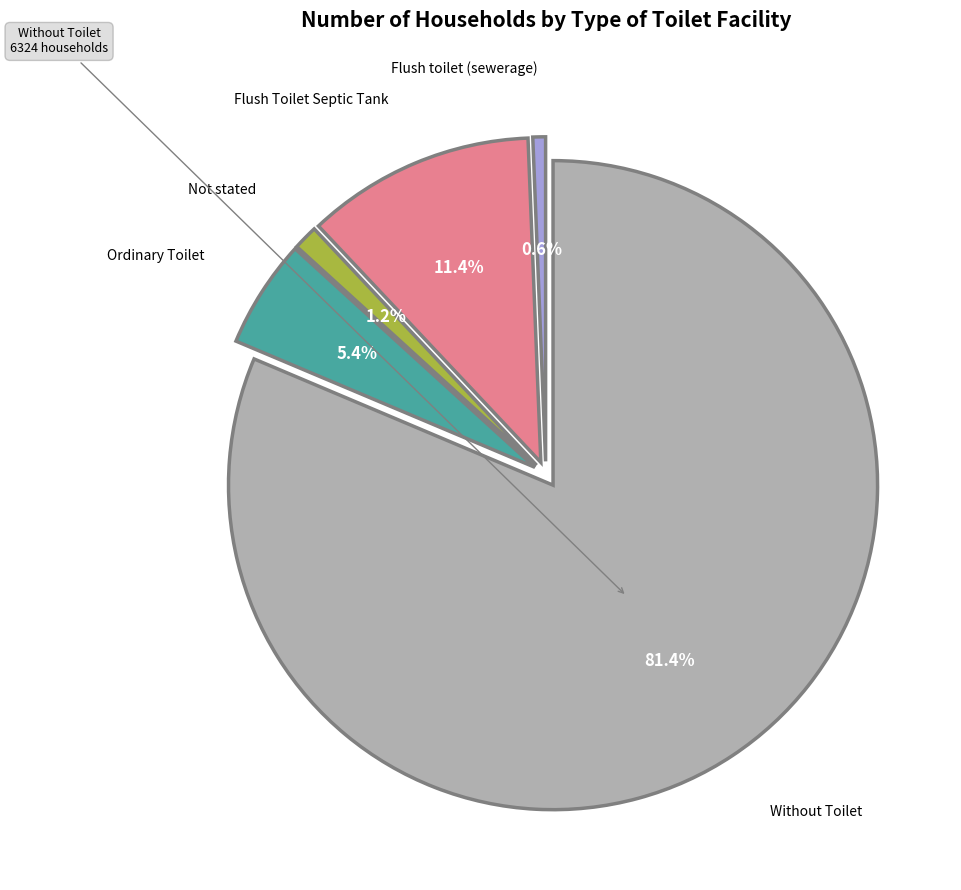

To the nearest percent, what is the average slice percentage?

20%